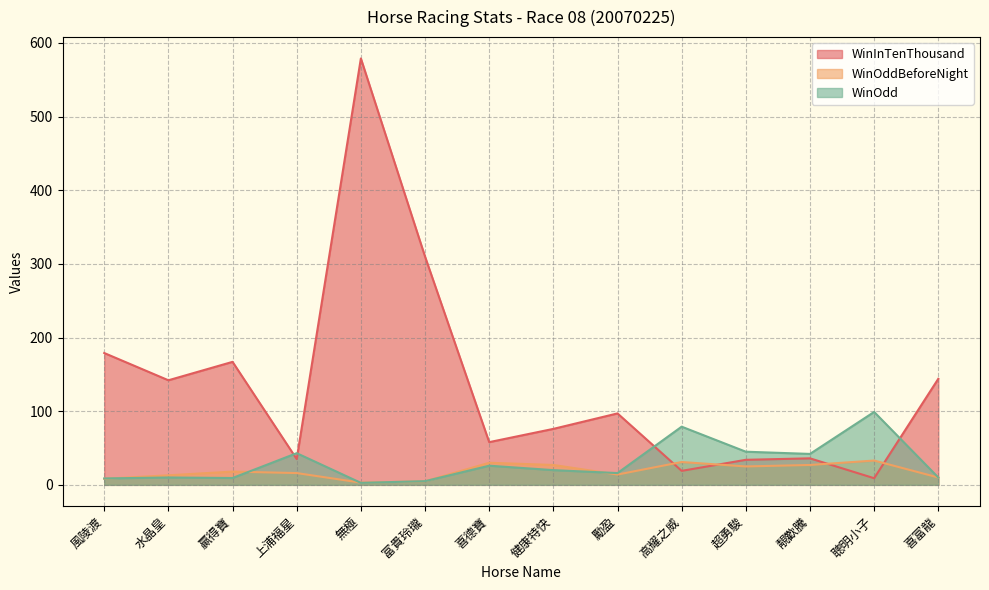

What is the label of the 7th point from the right?

健康特快